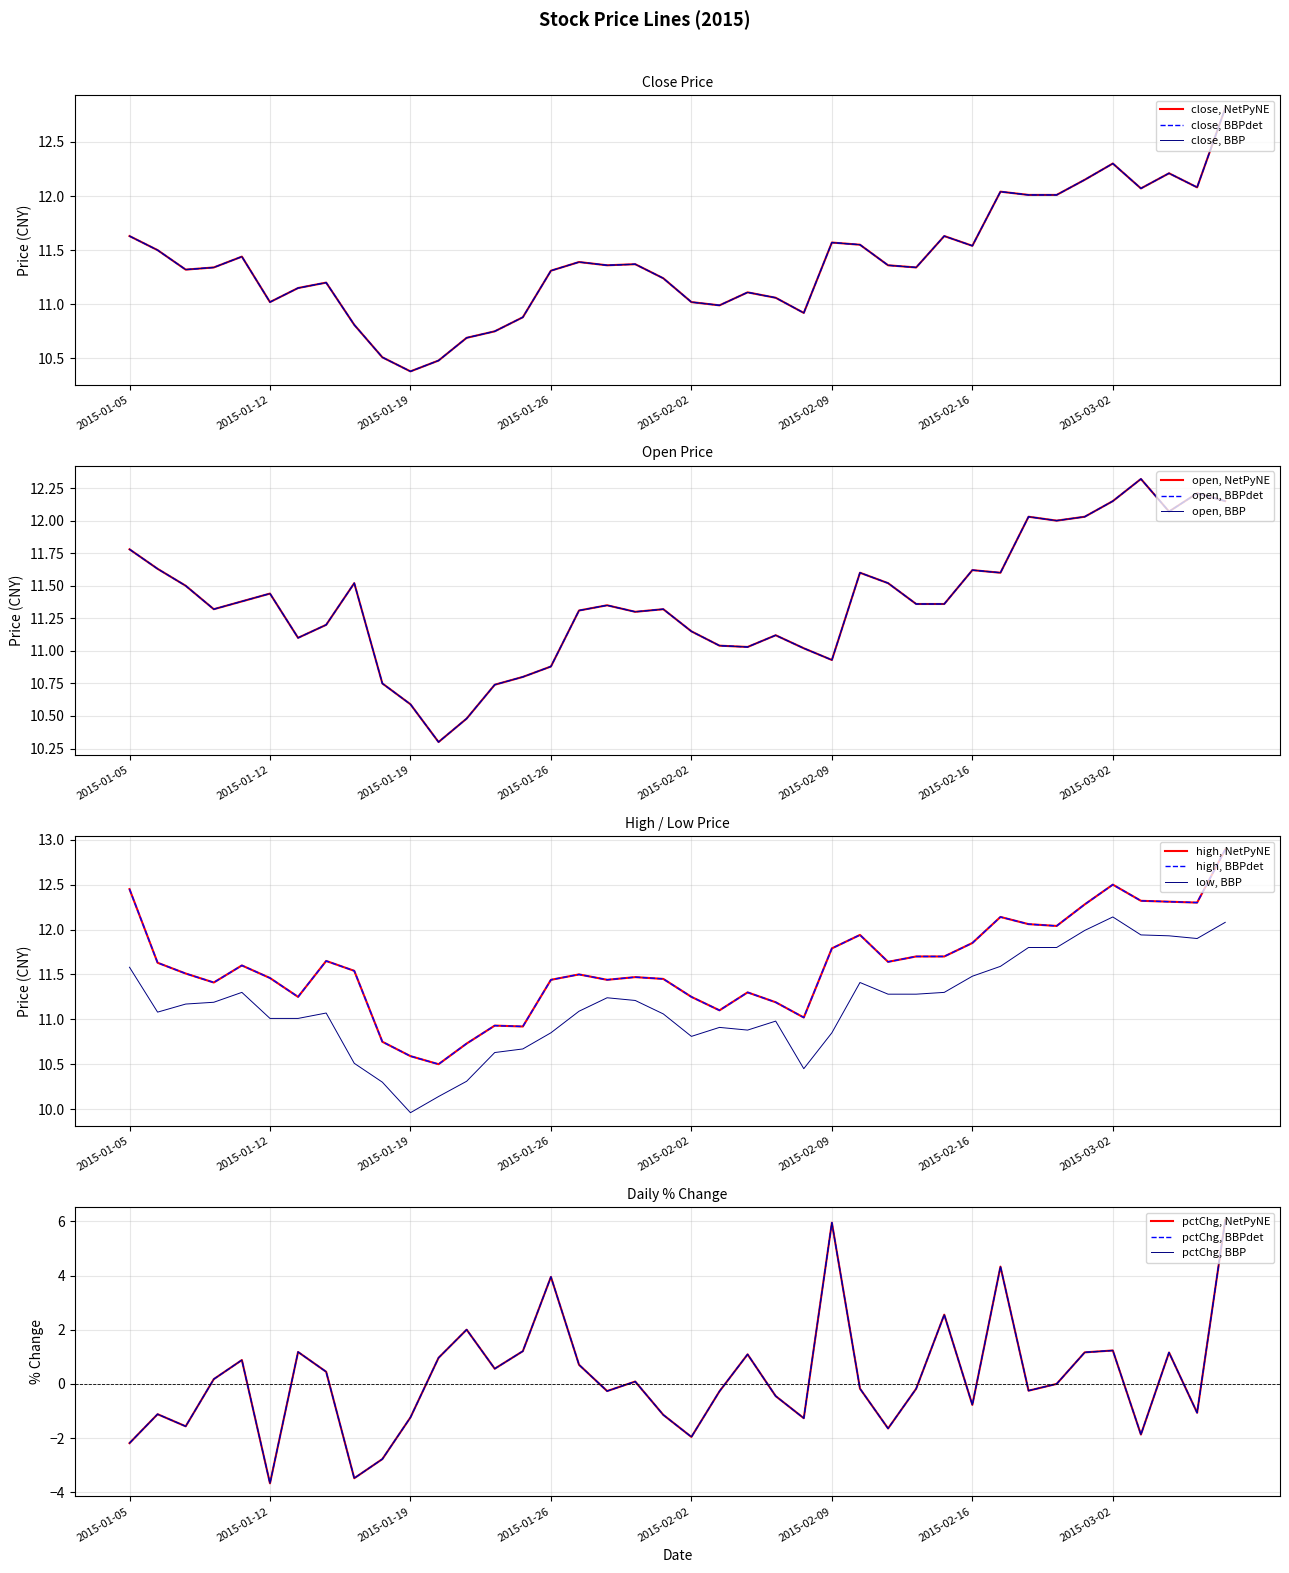

What is the sum of all high values?

463.5